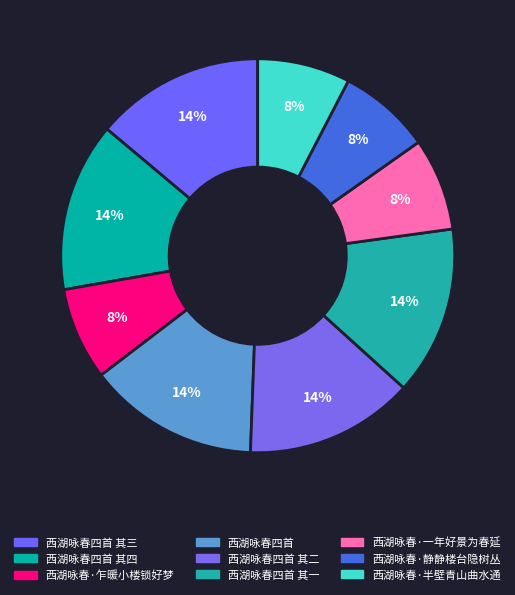

To the nearest percent, what is the average slice percentage?

11%